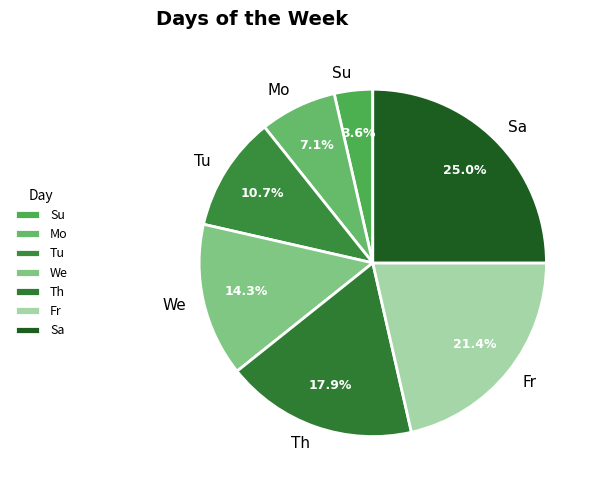

To the nearest percent, what is the average slice percentage?

14%